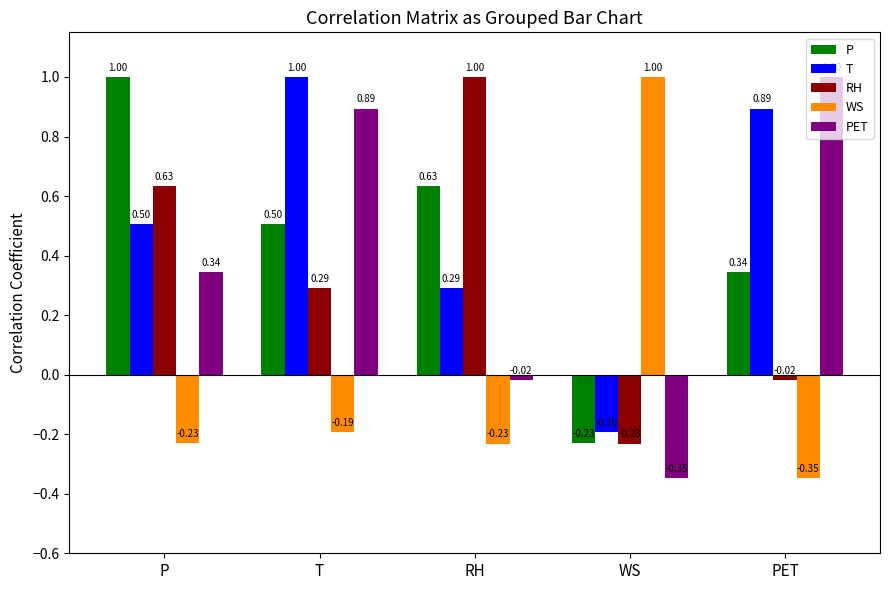

What is the difference between the maximum and minimum values in the T series?

1.2